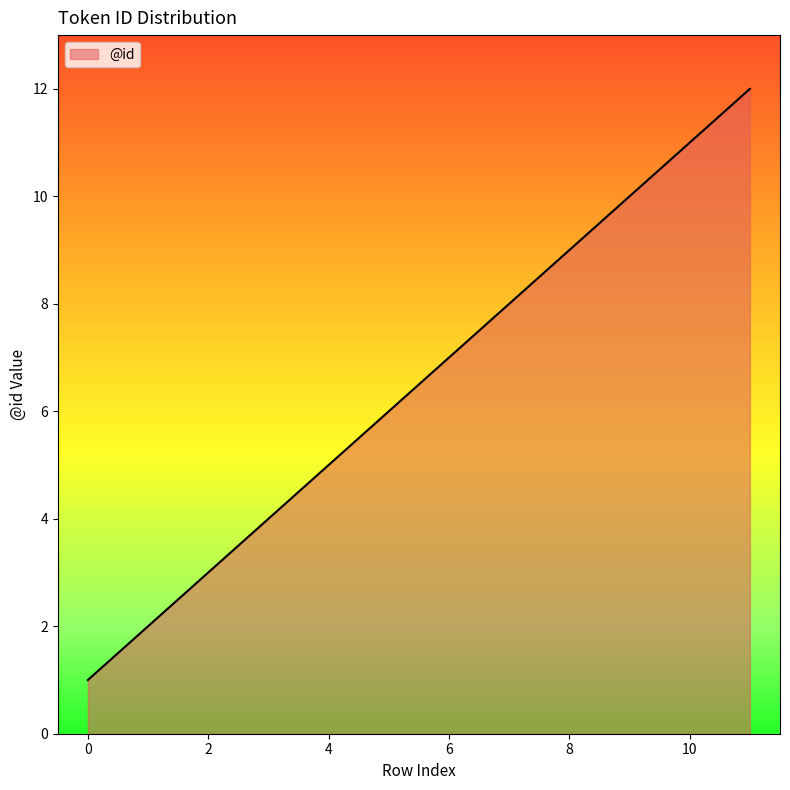

What is the maximum value shown in the chart?

12